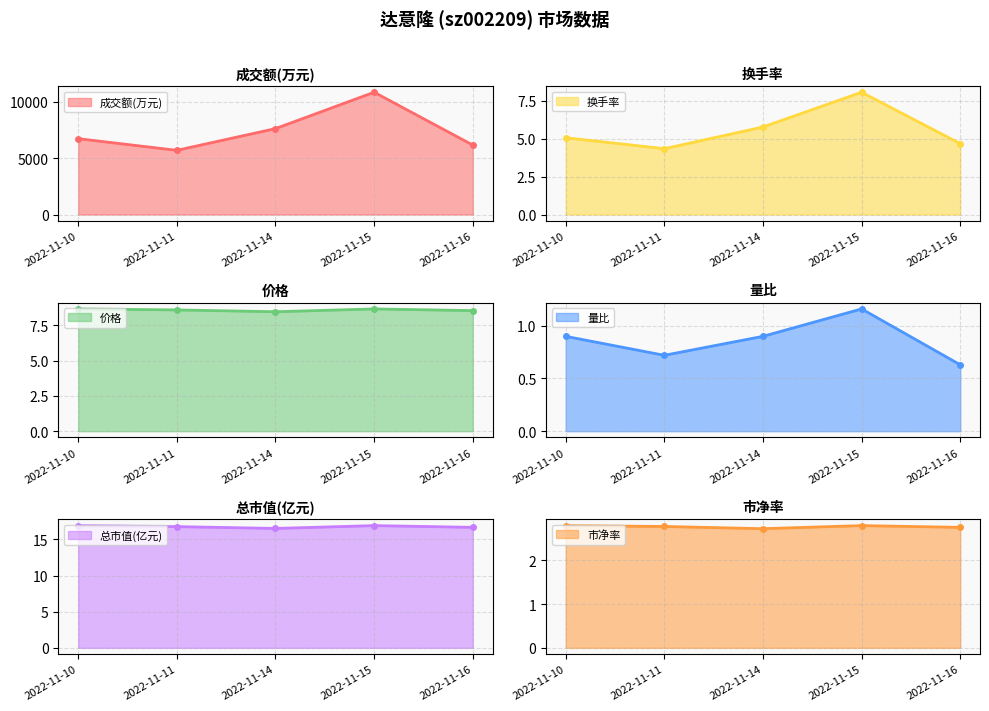

True or false: 量比 line and 换手率 line cross at least once.

False